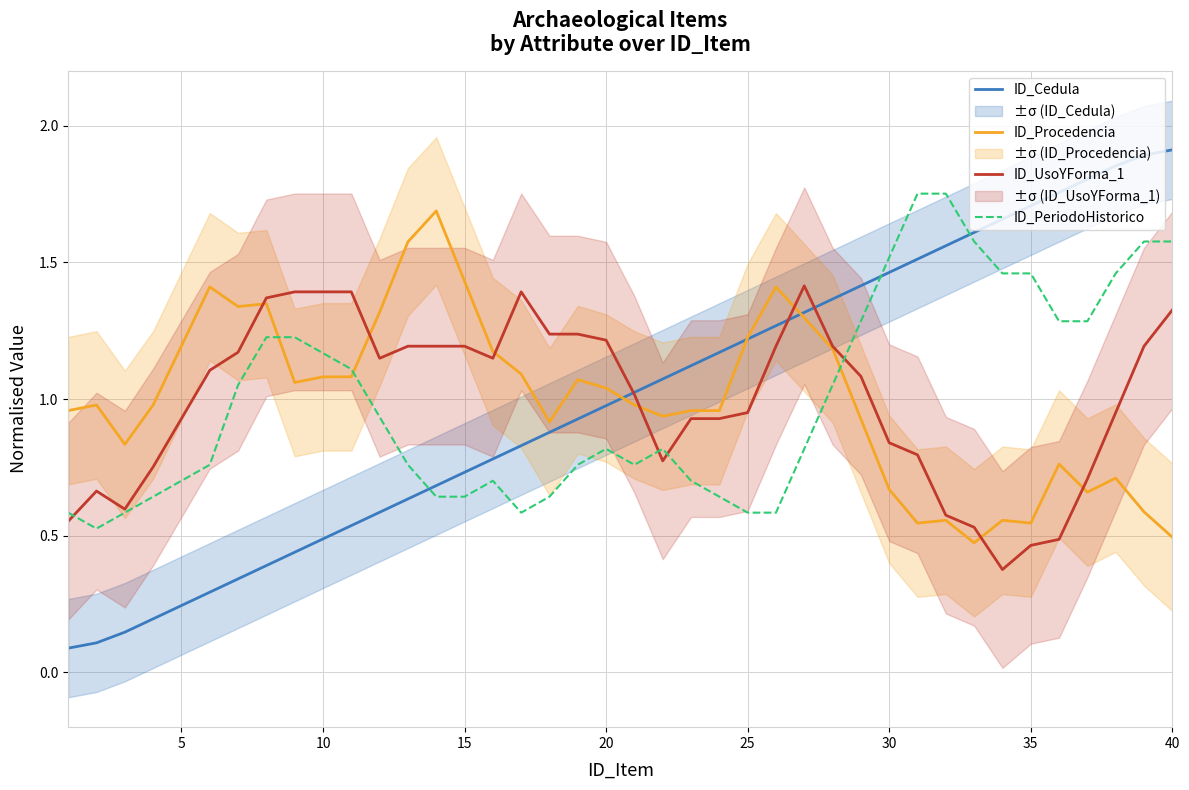

What is the minimum value for ID_Cedula?

0.1